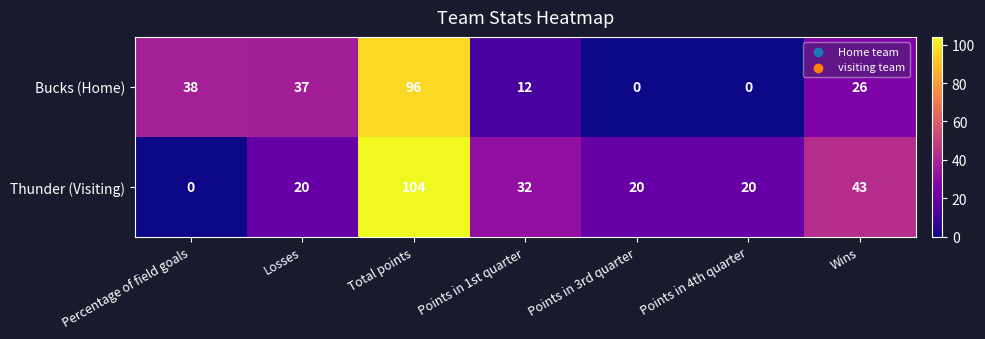

Which series has the largest total across all categories?

Thunder (Visiting)